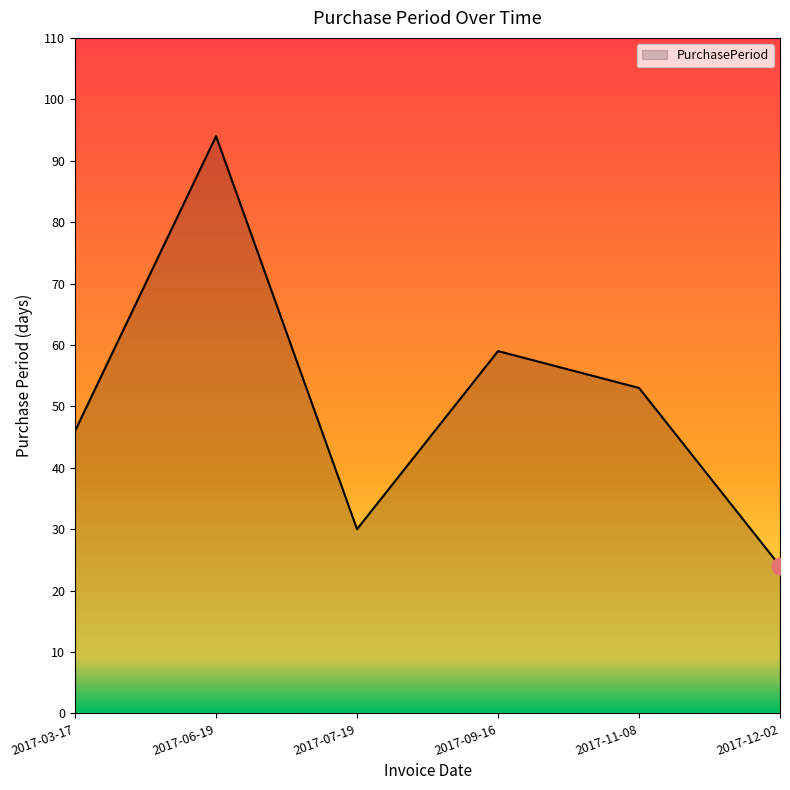

What is the maximum value shown in the chart?

94